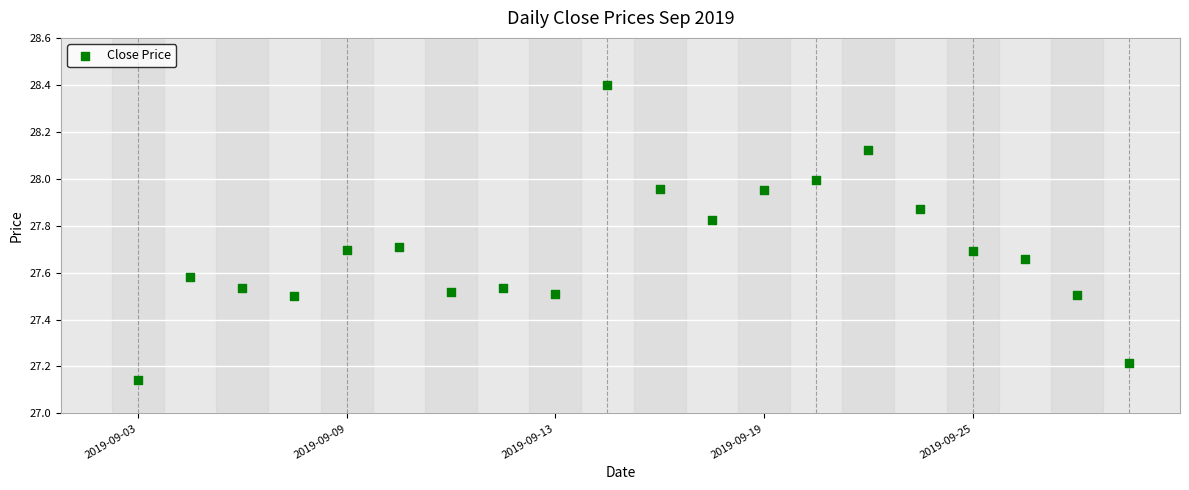

What is the range of Y values (max minus min)?

1.3